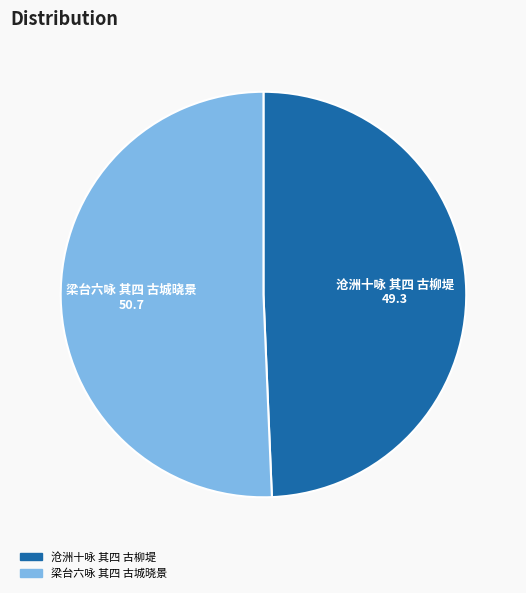

Approximately how many times larger is the value at 梁台六咏 其四 古城晓景 compared to 沧洲十咏 其四 古柳堤?

1.0